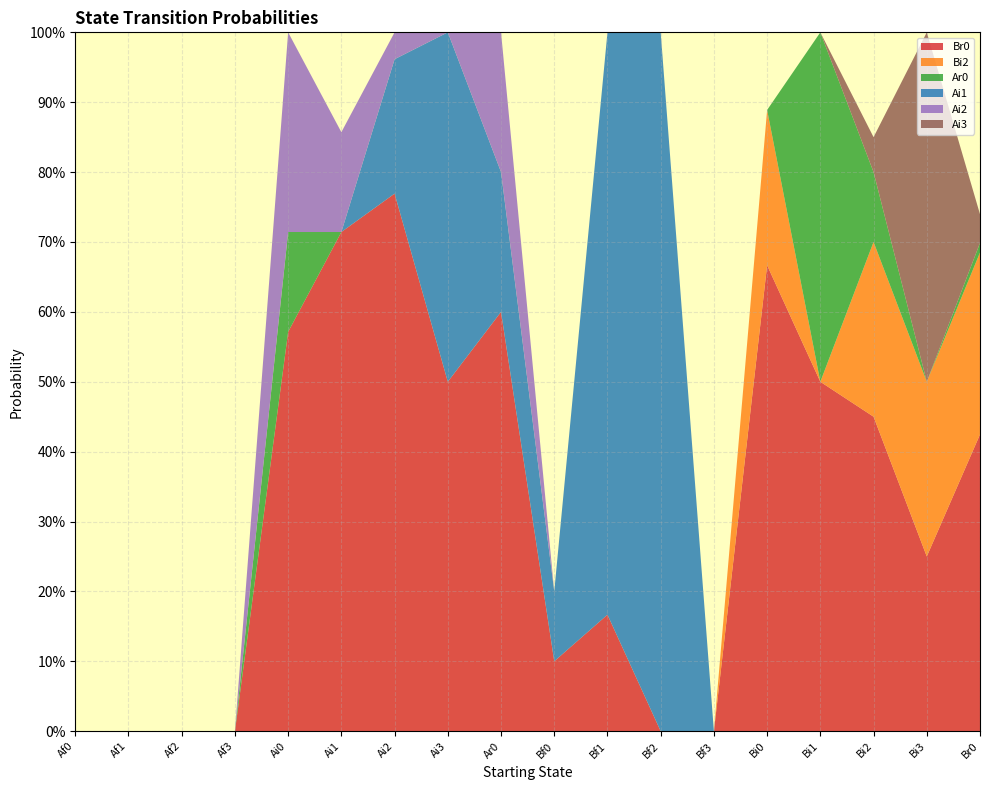

Reading left to right, what are all the values shown in this chart?

Br0: 0.0	0.0	0.0	0.0	0.6	0.7	0.8	0.5	0.6	0.1	0.2	0.0	0.0	0.7	0.5	0.5	0.2	0.4
Bi2: 0.0	0.0	0.0	0.0	0.0	0.0	0.0	0.0	0.0	0.0	0.0	0.0	0.0	0.2	0.0	0.2	0.2	0.3
Ar0: 0.0	0.0	0.0	0.0	0.1	0.0	0.0	0.0	0.0	0.0	0.0	0.0	0.0	0.0	0.5	0.1	0.0	0.0
Ai1: 0.0	0.0	0.0	0.0	0.0	0.0	0.2	0.5	0.2	0.1	0.8	1.0	0.0	0.0	0.0	0.0	0.0	0.0
Ai2: 0.0	0.0	0.0	0.0	0.3	0.1	0.0	0.0	0.2	0.0	0.0	0.0	0.0	0.0	0.0	0.0	0.0	0.0
Ai3: 0.0	0.0	0.0	0.0	0.0	0.0	0.0	0.0	0.0	0.0	0.0	0.0	0.0	0.0	0.0	0.1	0.5	0.0